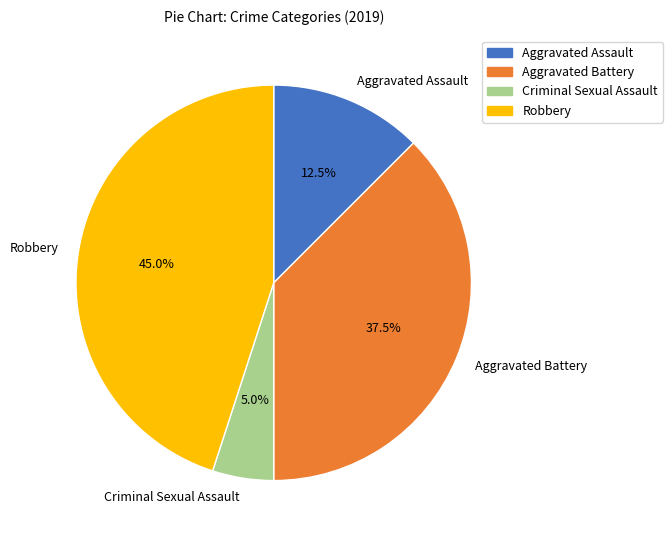

To the nearest percent, what is the average slice percentage?

25%